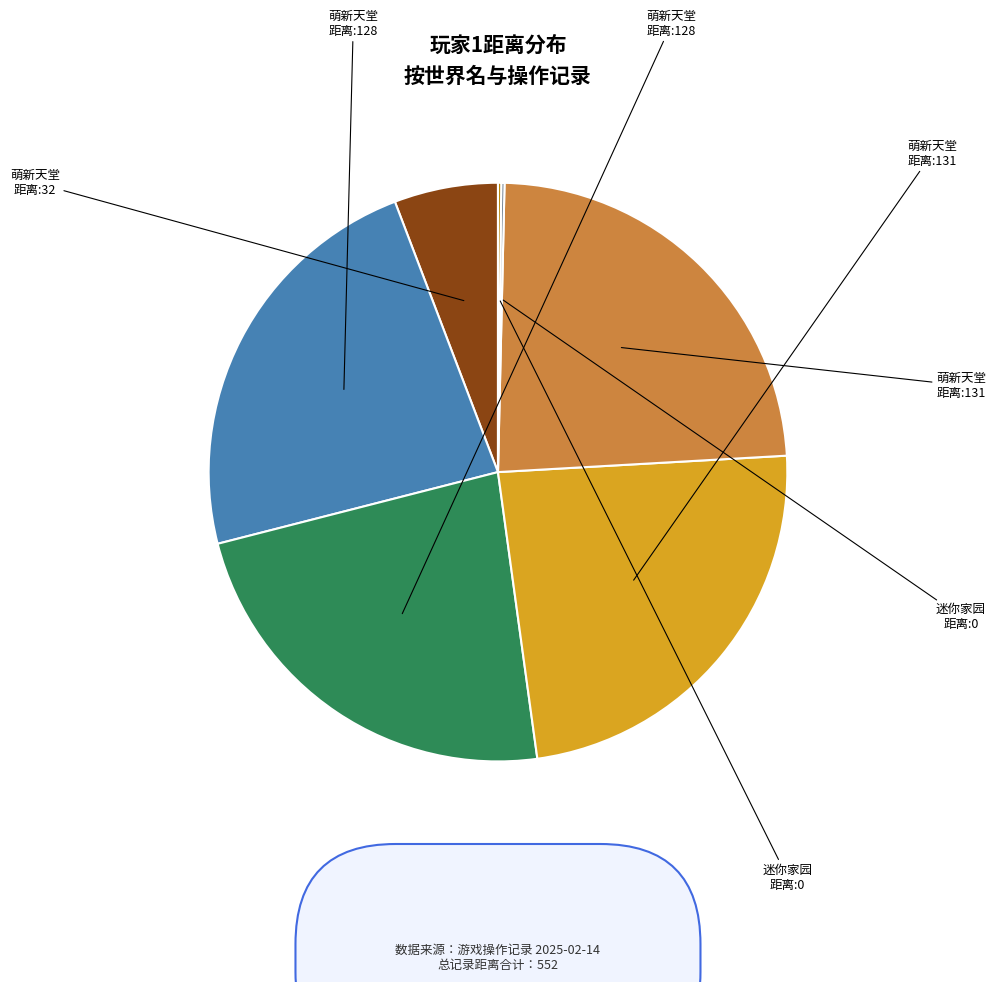

Is there a majority slice in this chart?

No